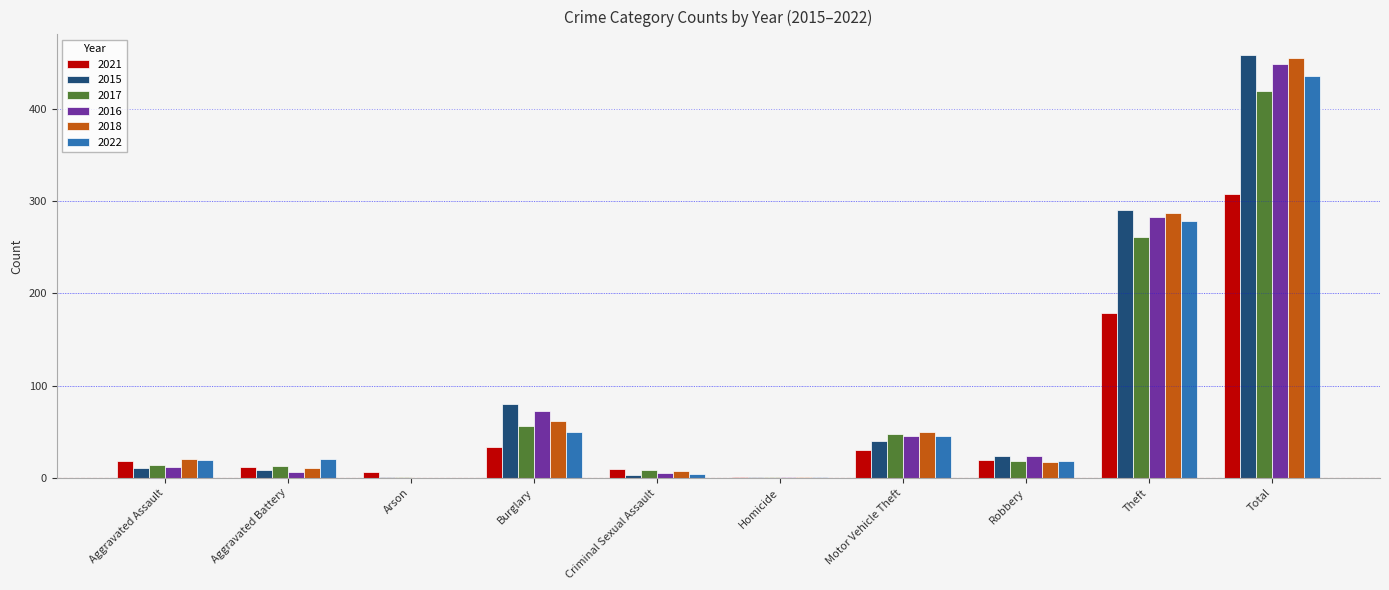

What is the greatest value displayed?

458